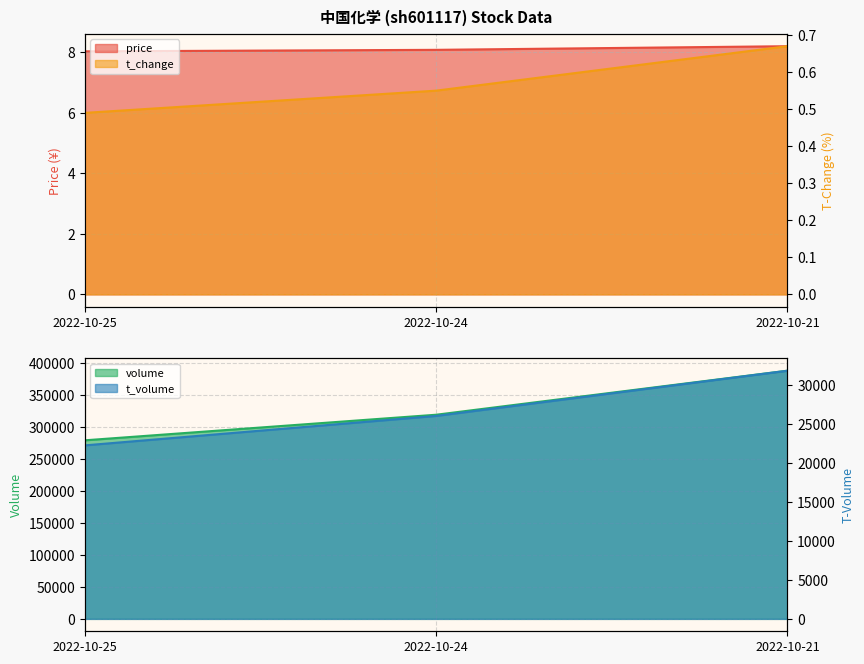

What is the highest value of the price series?

8.2